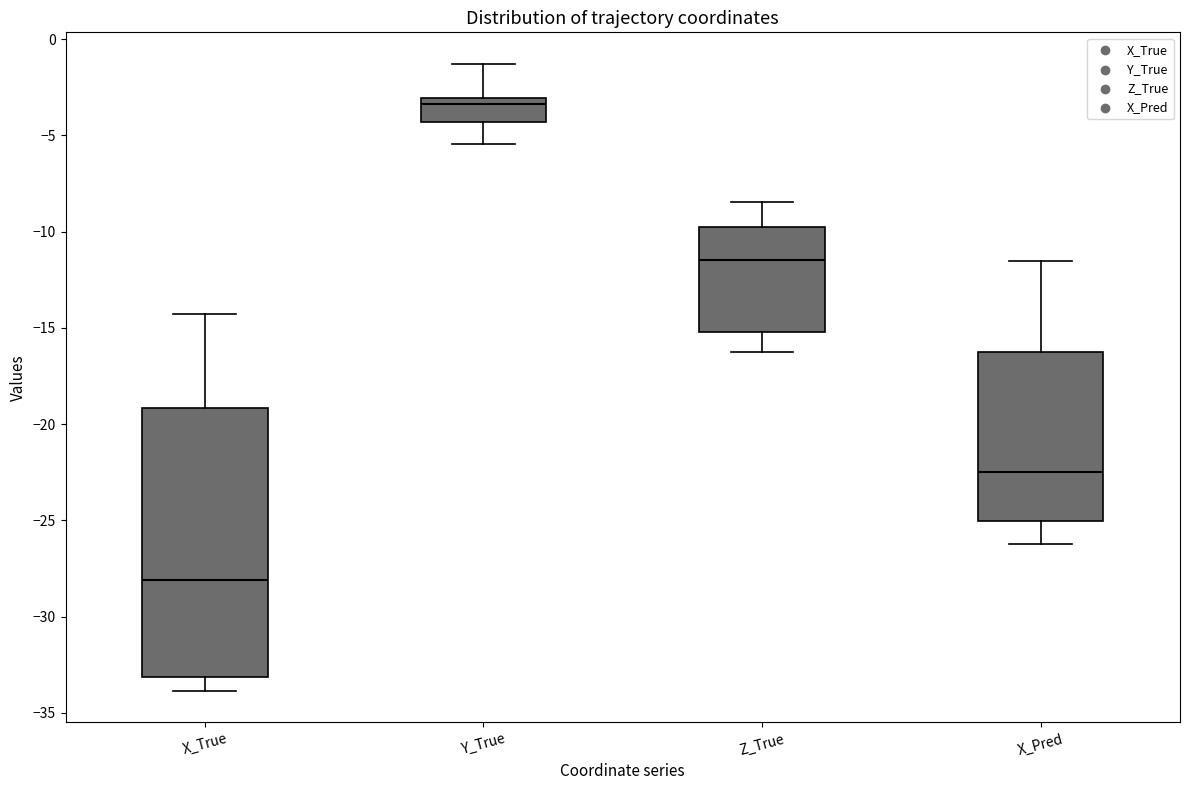

Reading left to right, transcribe this box plot: for each box, give where its median line is, the range the box spans, and where its two whiskers end, as read against the y-axis. The values are not printed on the chart, so give them approximately, as read against the axis.

X_True: median -28.0, box -33.0 to -19.0, whiskers -34.0 to -14.5
Y_True: median -3.5, box -4.5 to -3.0, whiskers -5.5 to -1.5
Z_True: median -11.5, box -15.0 to -10.0, whiskers -16.5 to -8.5
X_Pred: median -22.5, box -25.0 to -16.5, whiskers -26.0 to -11.5